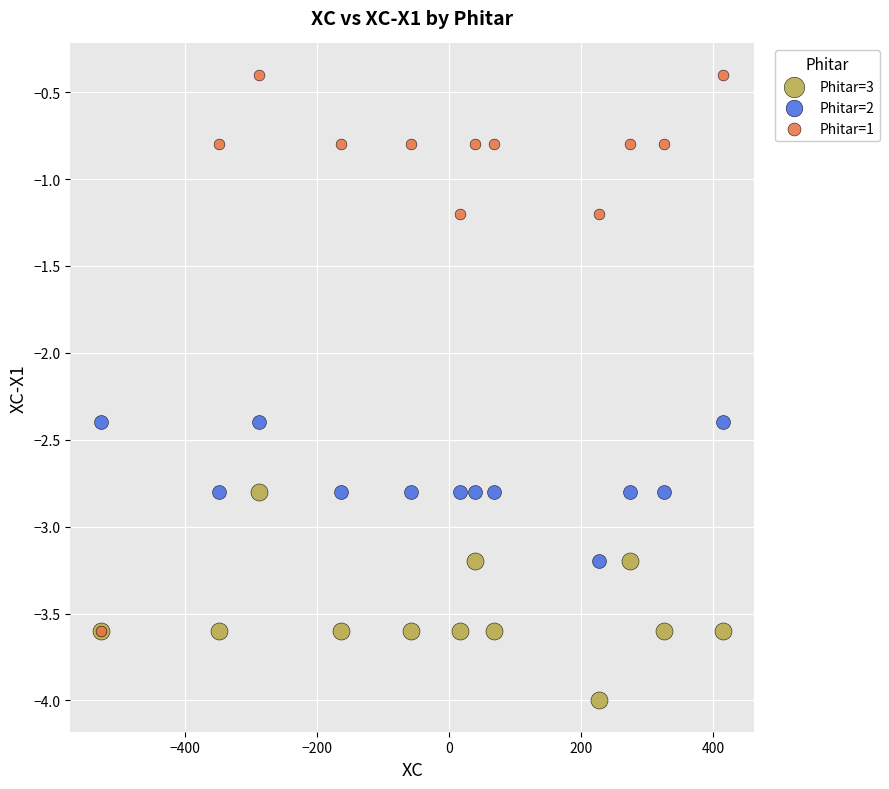

Which series contains the highest Y value?

Phitar=1